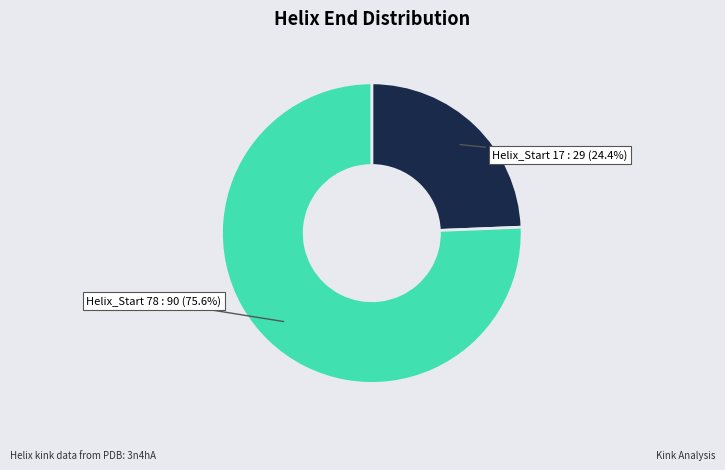

What percentage do Helix_Start 17 : 29 and Helix_Start 78 : 90 together represent?

100.0%